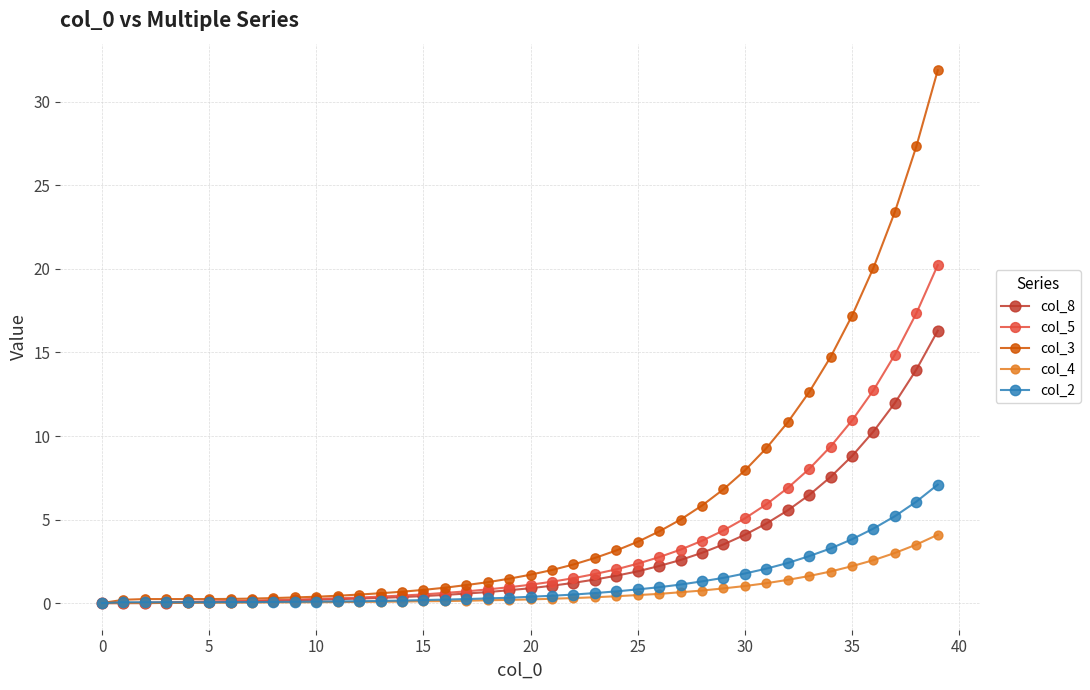

How many categories are shown in the chart?

40